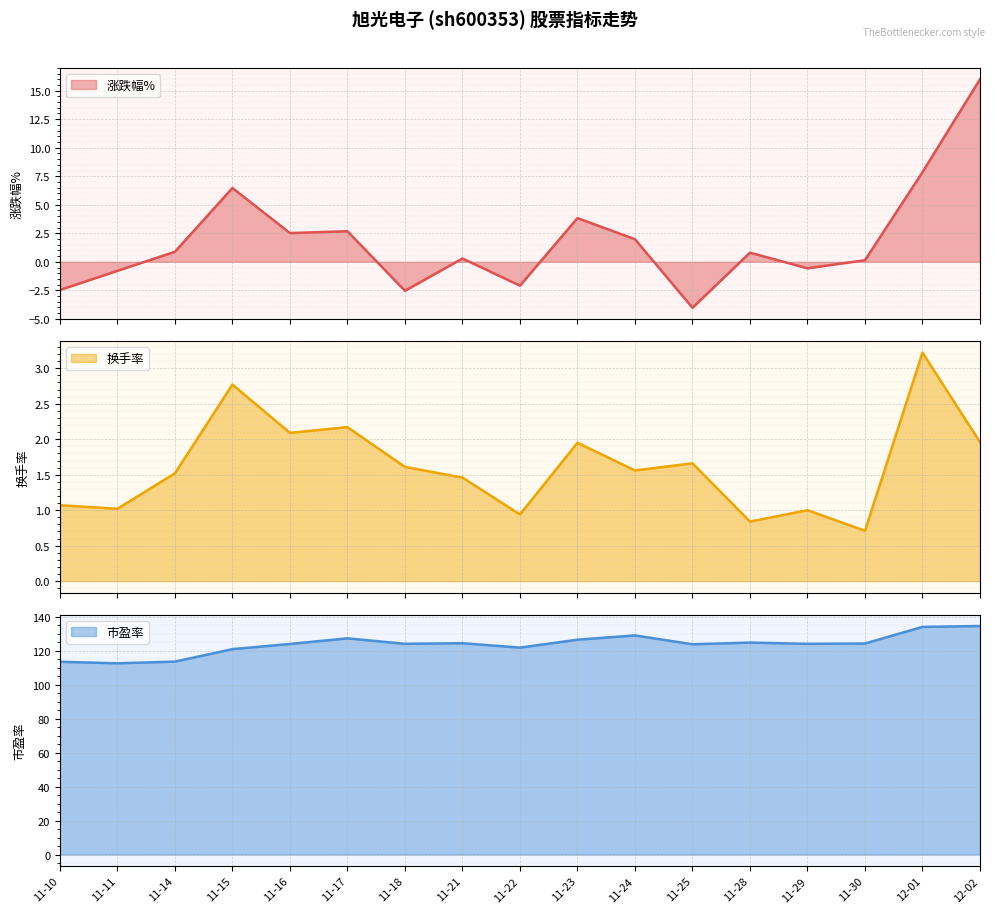

The 换手率 series shows 0.9 at 11-23. True or false?

False